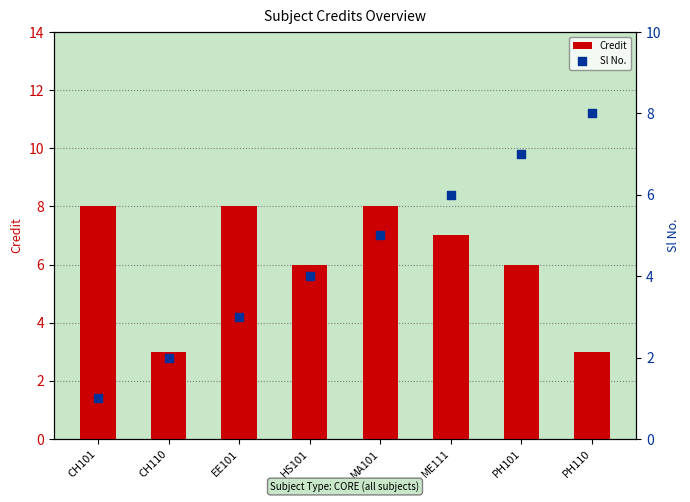

At how many categories does at least one series exceed 6?

6